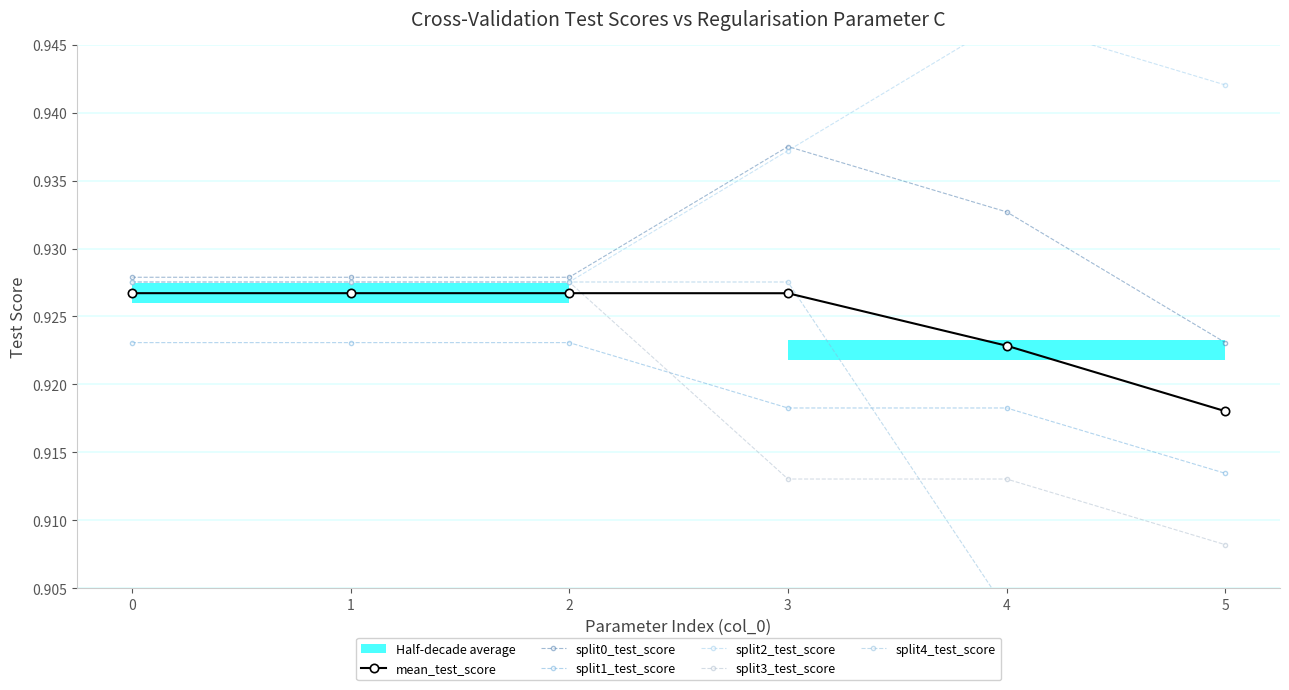

What is the total value across all series at 1?

5.6